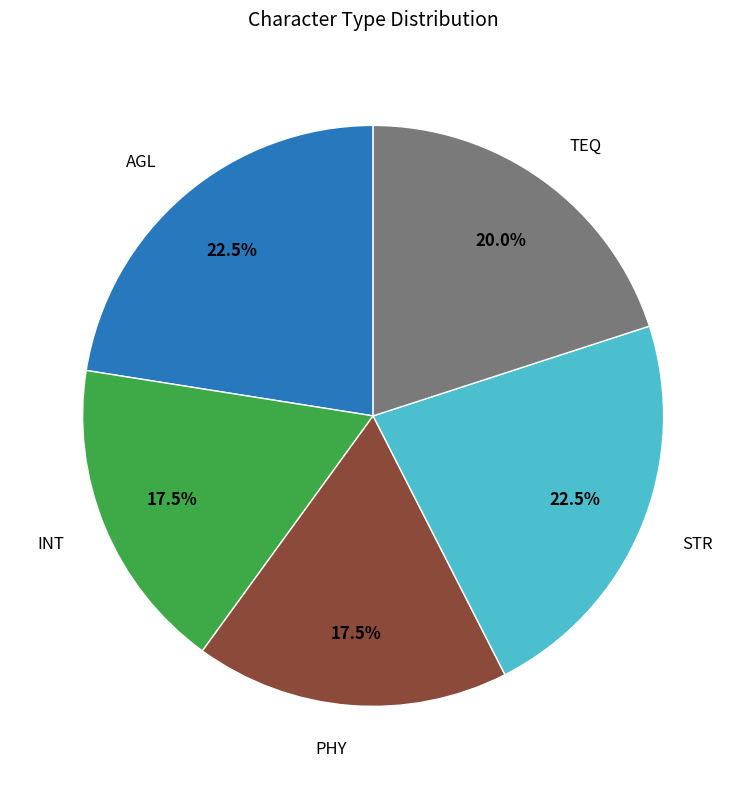

Is there any slice that represents more than half of the pie?

No